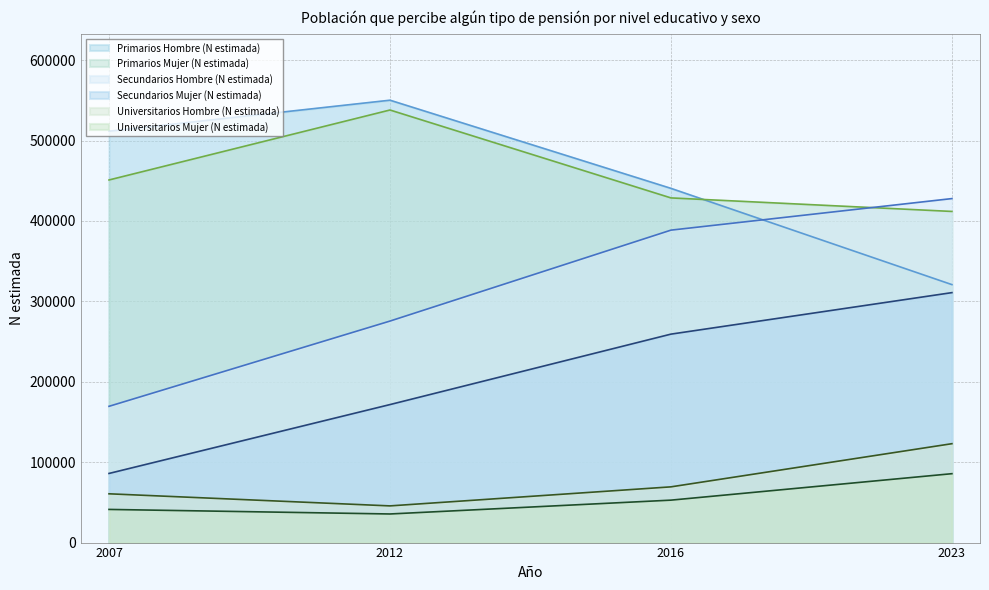

At which category is the sum across all series the highest?

2023